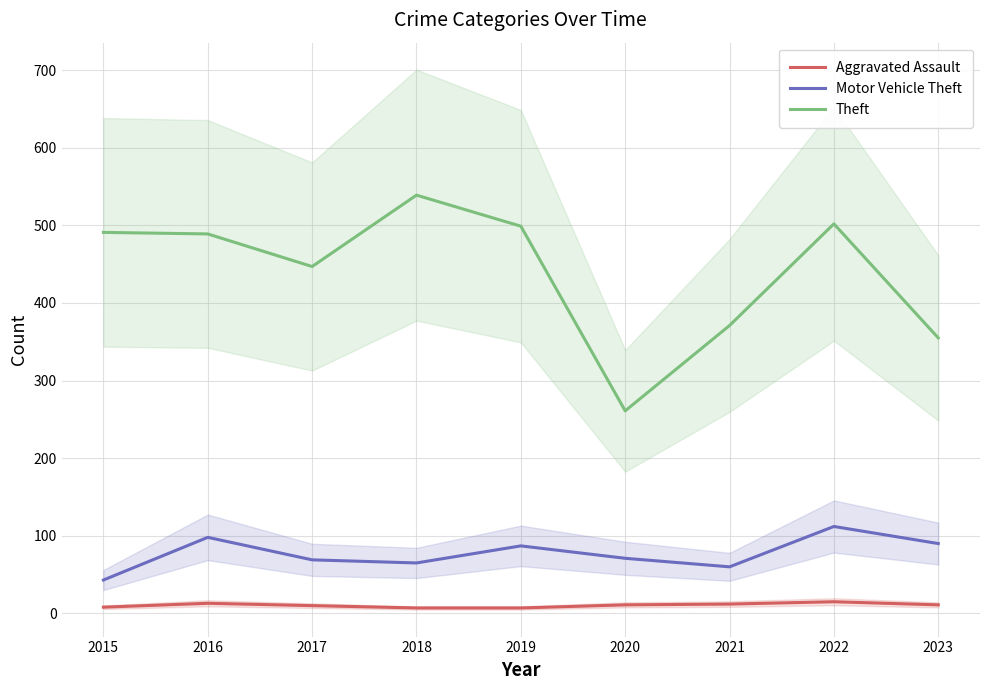

True or false: Aggravated Assault and Motor Vehicle Theft cross at least once.

False